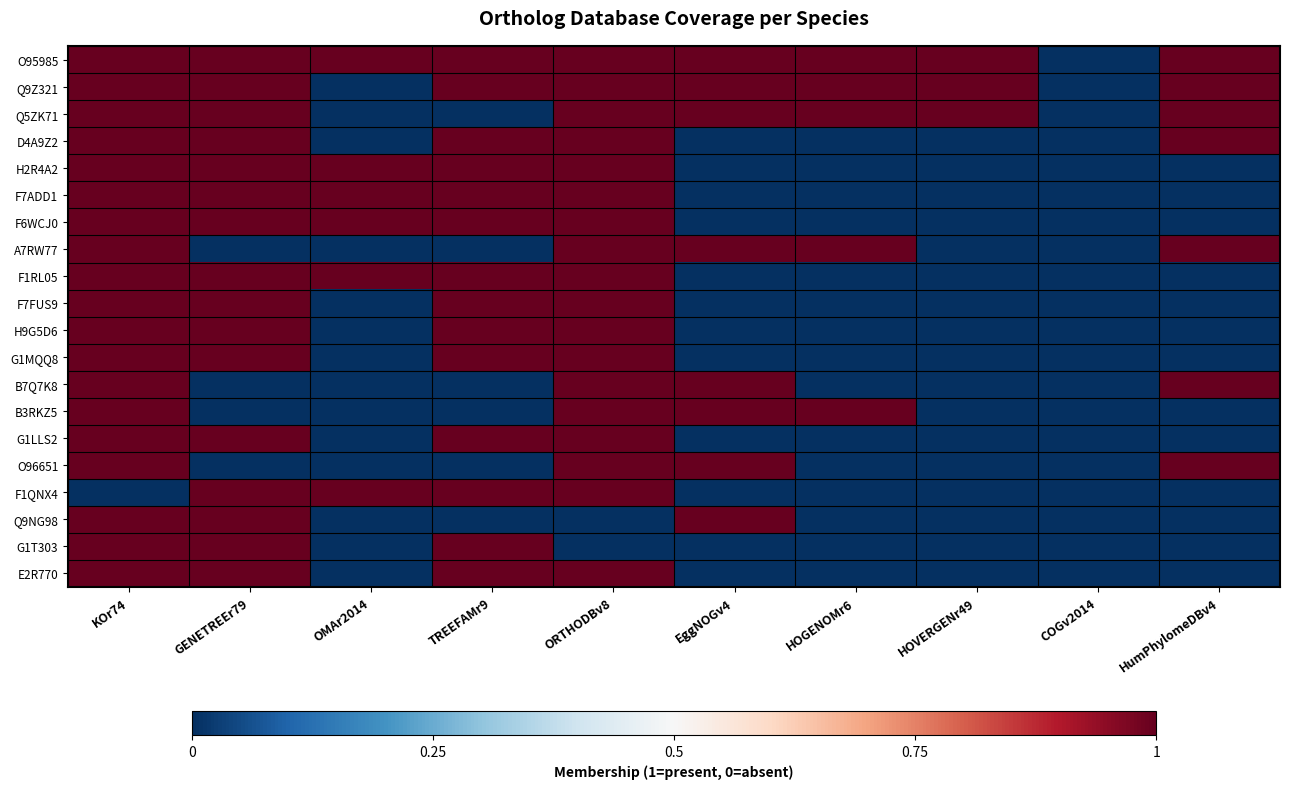

Rank the series by their maximum value, from highest to lowest.

O95985, Q9Z321, Q5ZK71, D4A9Z2, H2R4A2, F7ADD1, F6WCJ0, A7RW77, F1RL05, F7FUS9, H9G5D6, G1MQQ8, B7Q7K8, B3RKZ5, G1LLS2, O96651, F1QNX4, Q9NG98, G1T303, E2R770